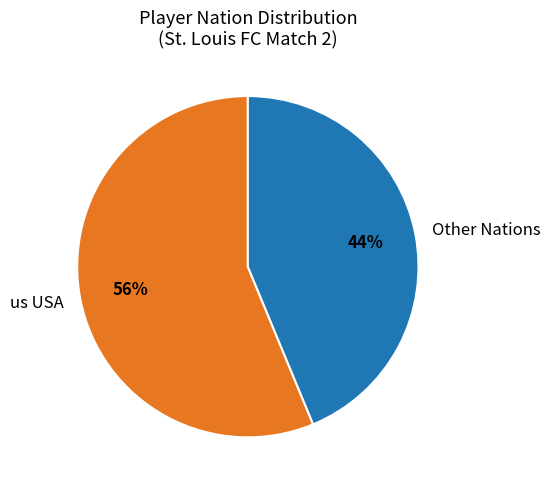

Which slice is the smallest?

Other Nations